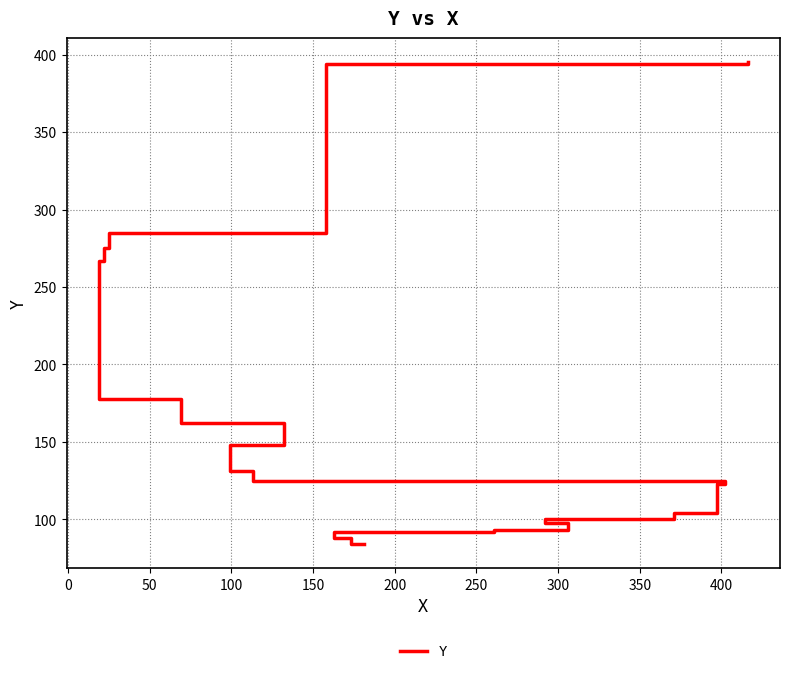

What is the sum of all values?

3142